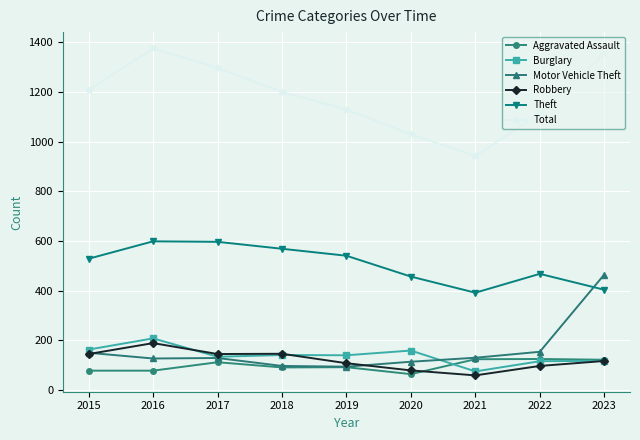

Which series has the largest total across all categories?

Total